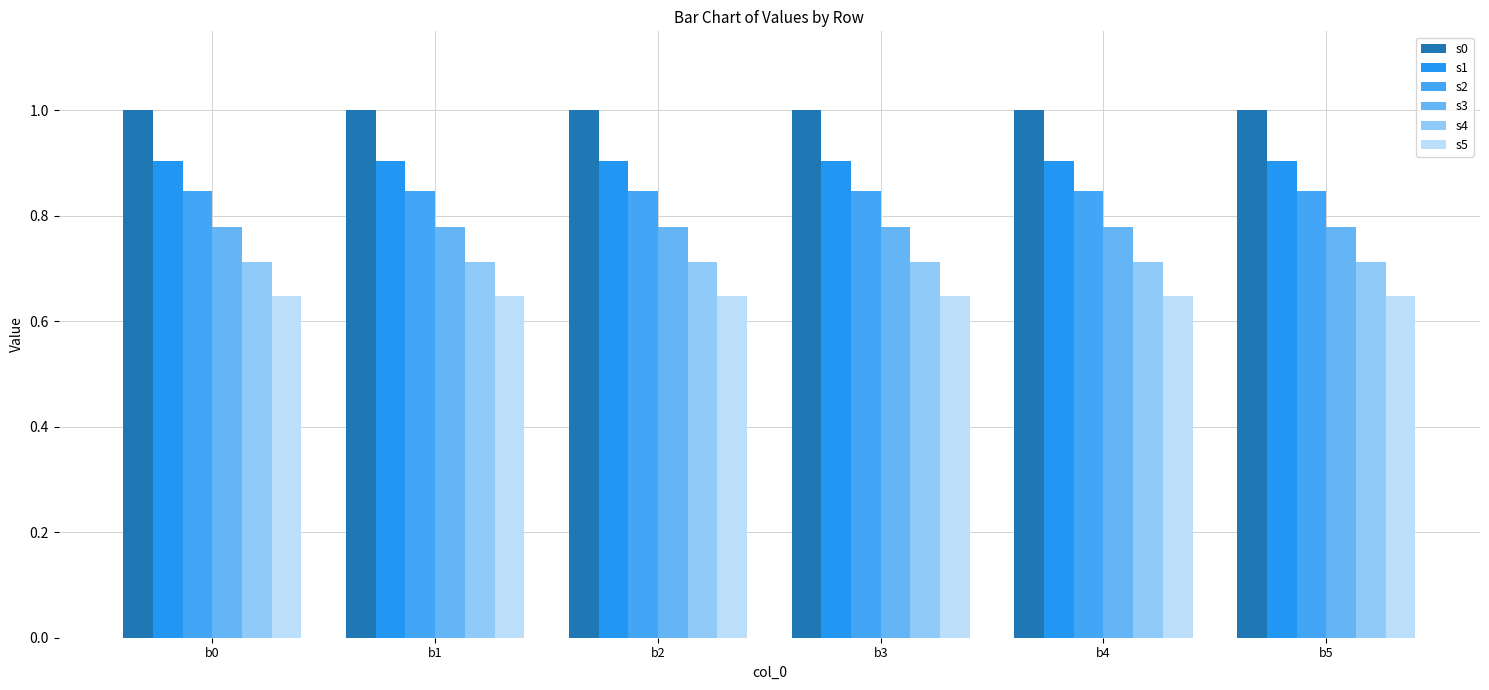

At which category is the sum across all series the highest?

b0